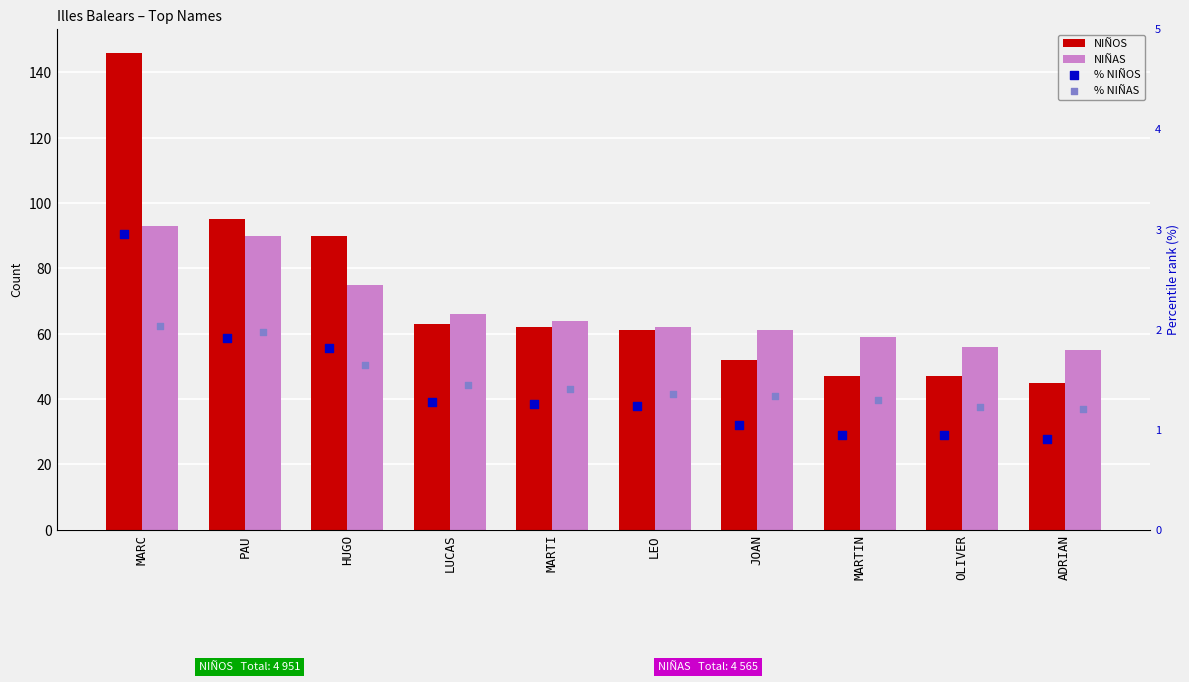

Which series has the largest total across all categories?

NIÑOS